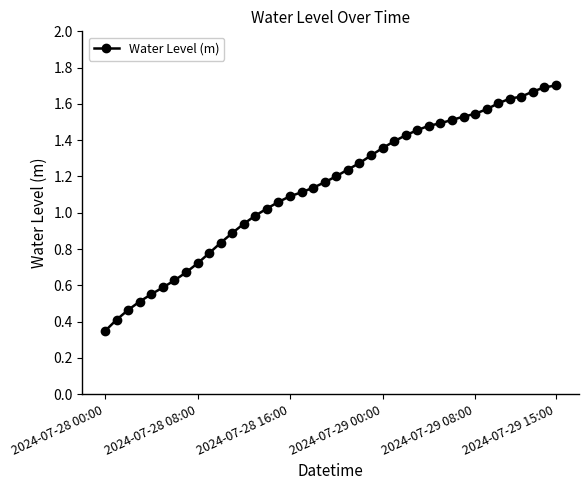

What is the sum of all values?

45.6